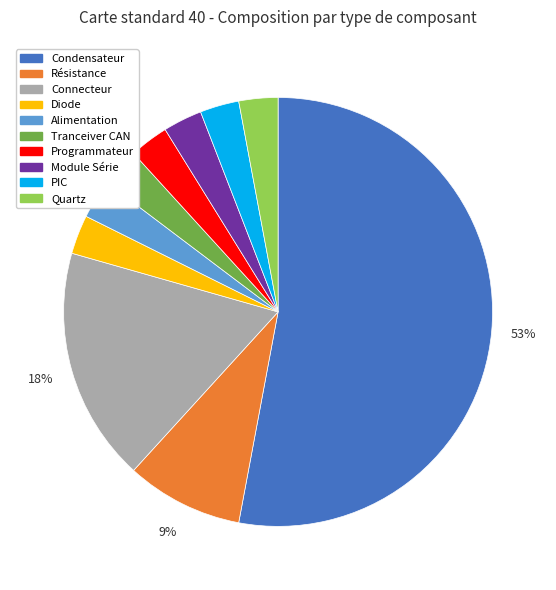

What is the ratio of the value at Alimentation to the value at Condensateur?

0.1